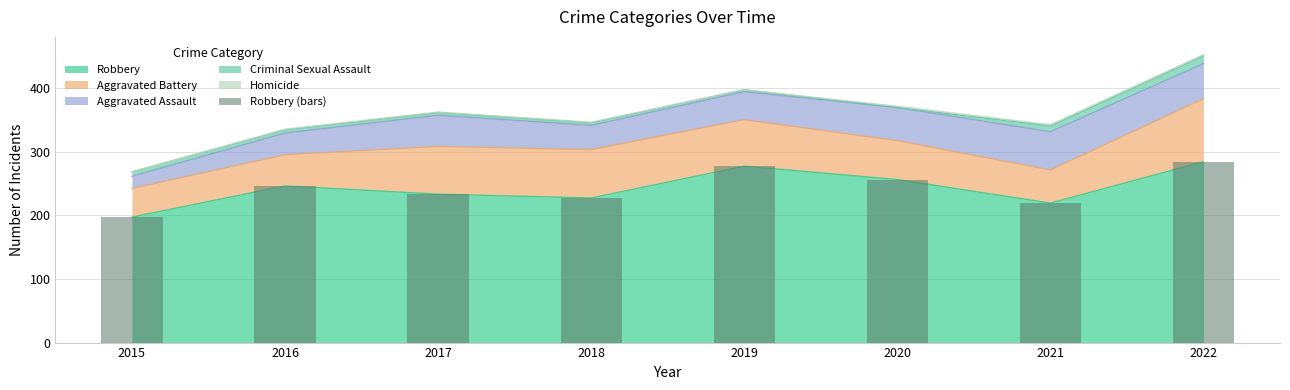

Reading left to right, what are all the values shown in this chart?

2015=197	2016=246	2017=233	2018=227	2019=277	2020=256	2021=219	2022=284